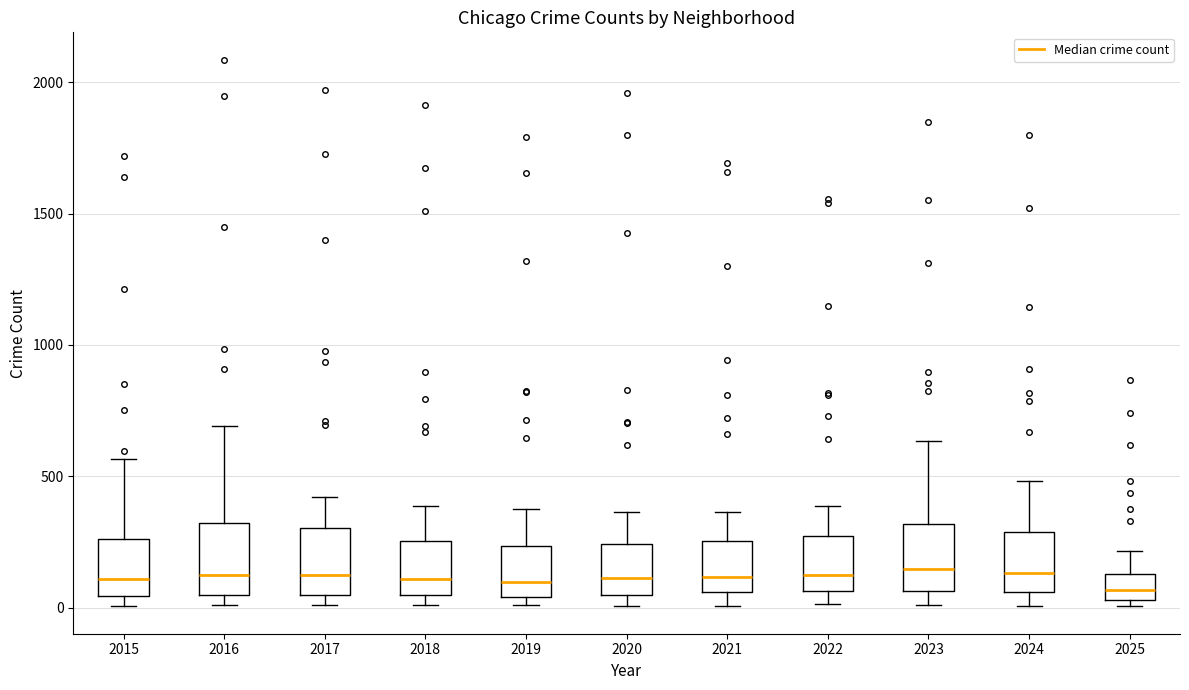

Where is the lower edge of the box at x = 2024 on the y-axis? The values are not printed on the chart, so give them approximately, as read against the axis.

50